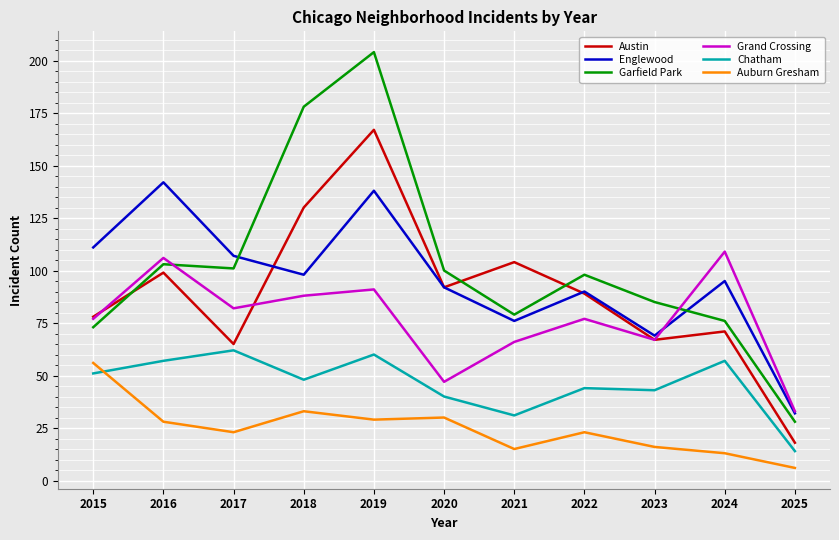

What is the spread (max minus min) of values at 2016?

114